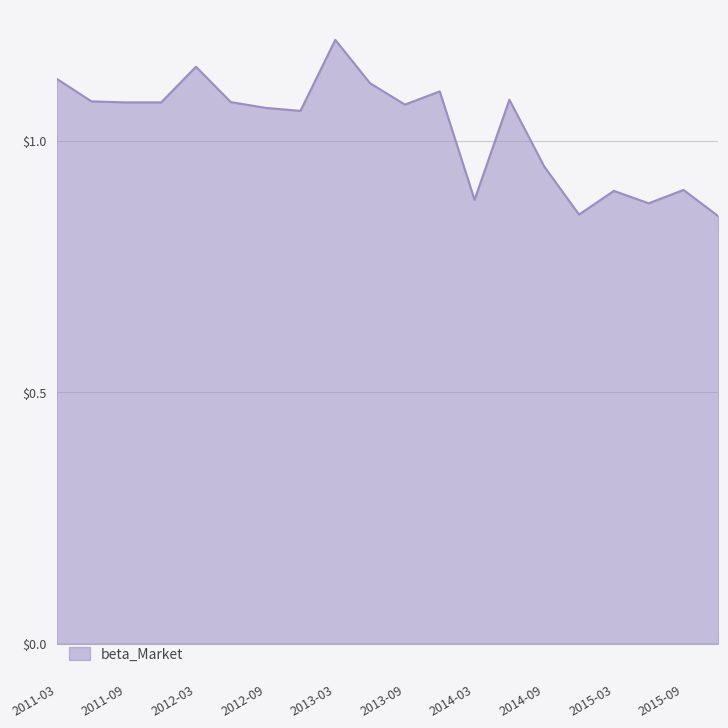

What is the maximum value shown in the chart?

1.2